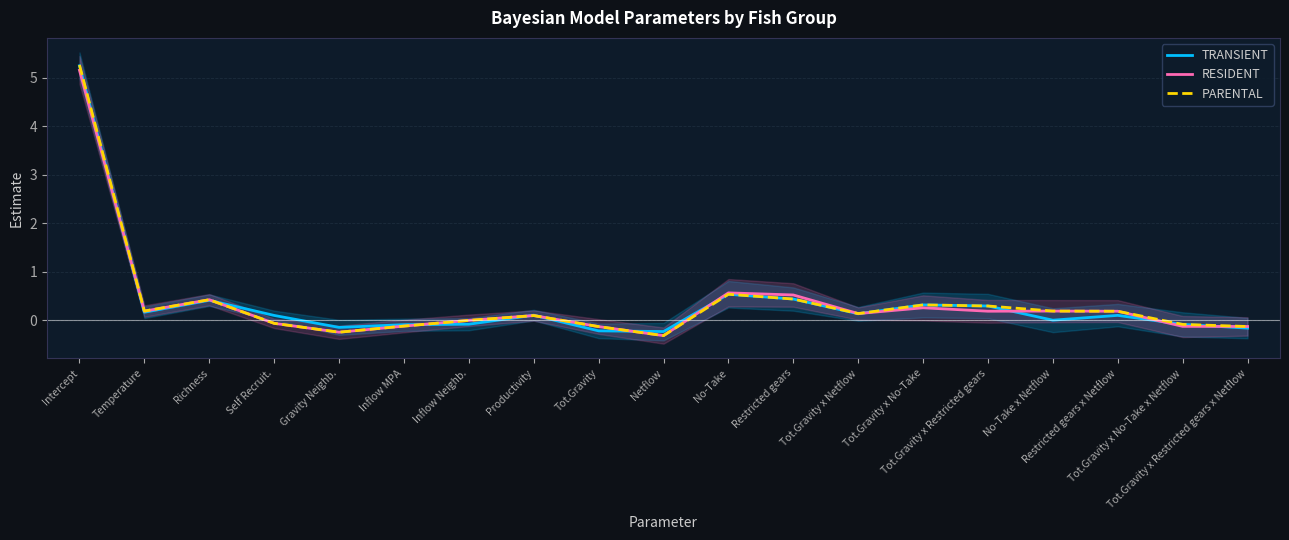

How many data points does each series have?

19